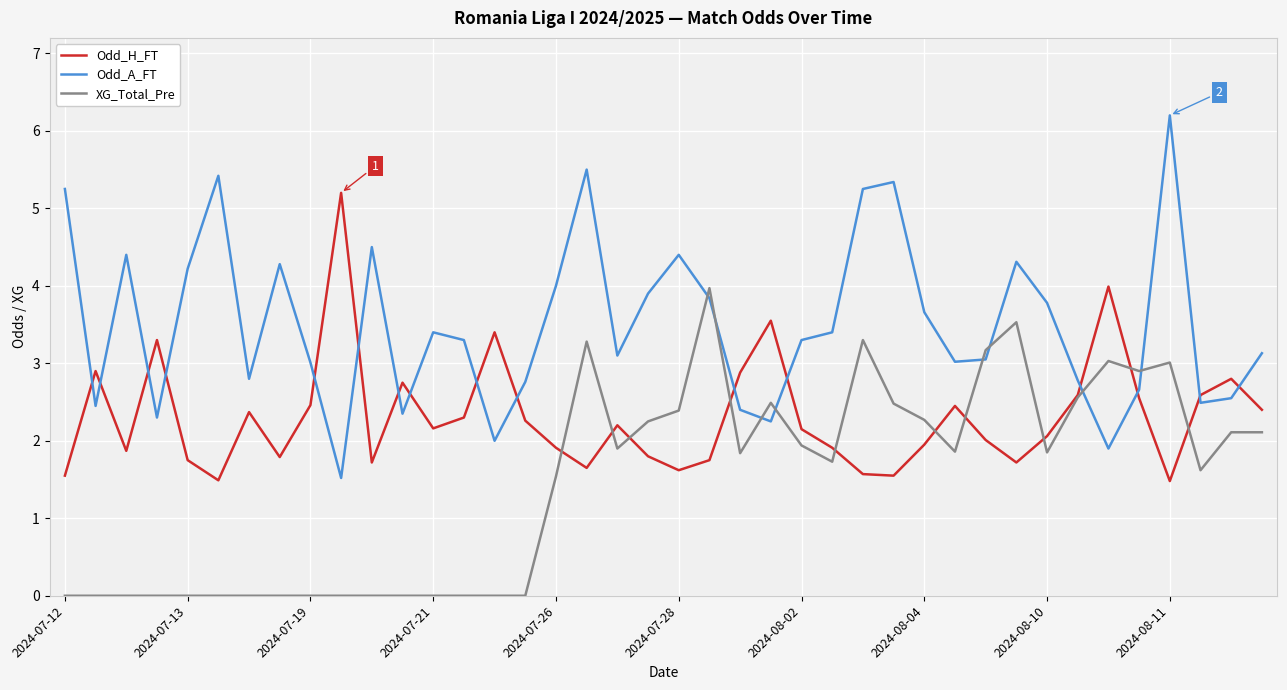

Which series has the widest spread of values?

Odd_A_FT